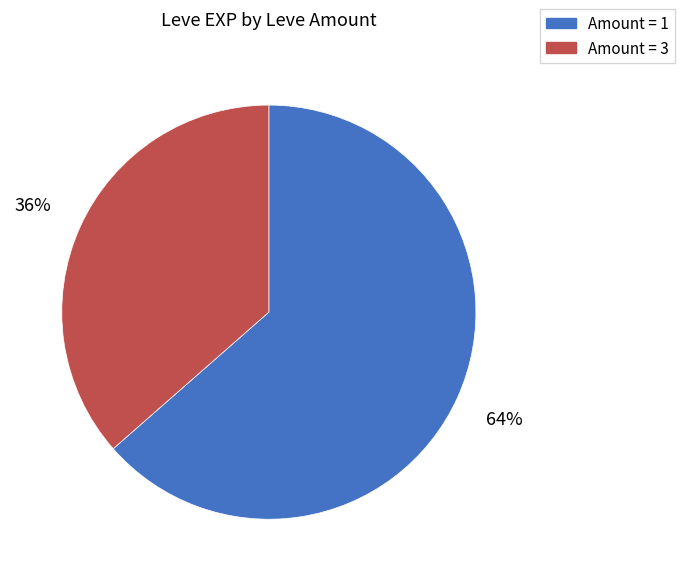

Combined, do Amount = 3 and Amount = 1 account for over 50%?

Yes